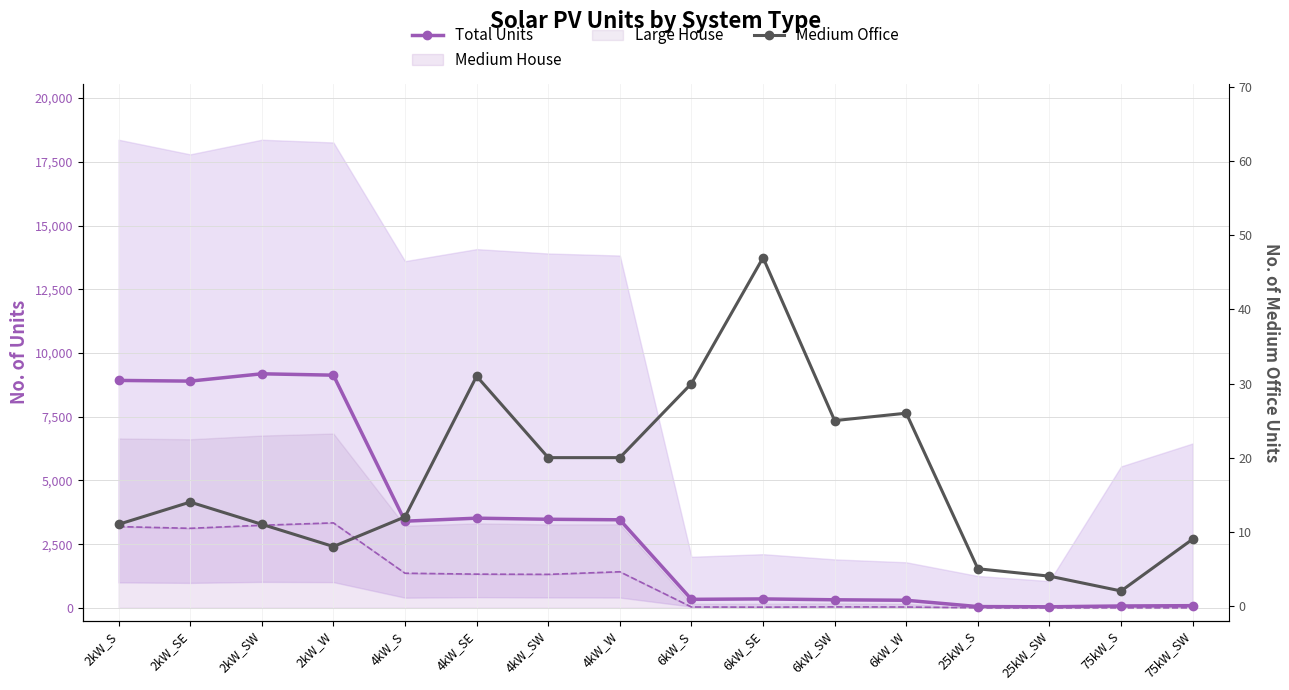

What is the difference between the maximum and second lowest values in the Total Units series?

9134